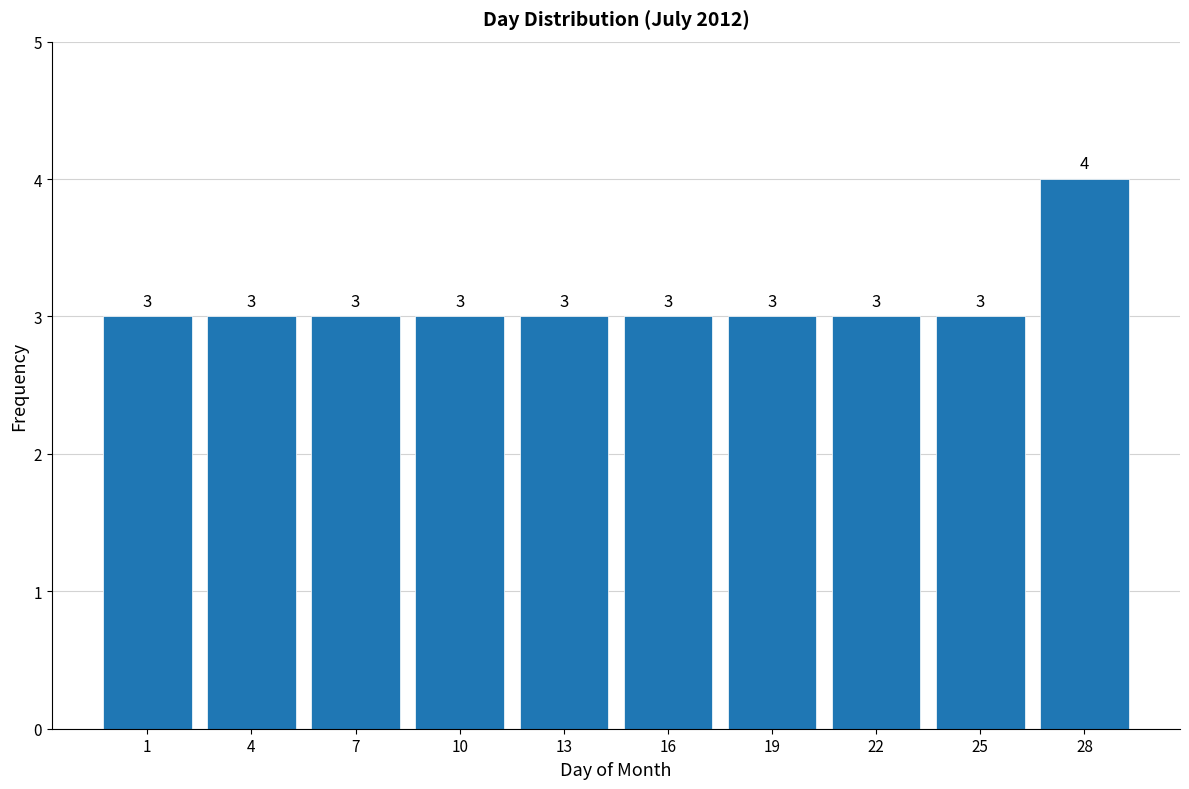

Reading left to right, what are all the values shown in this chart?

1=3	4=3	7=3	10=3	13=3	16=3	19=3	22=3	25=3	28=4